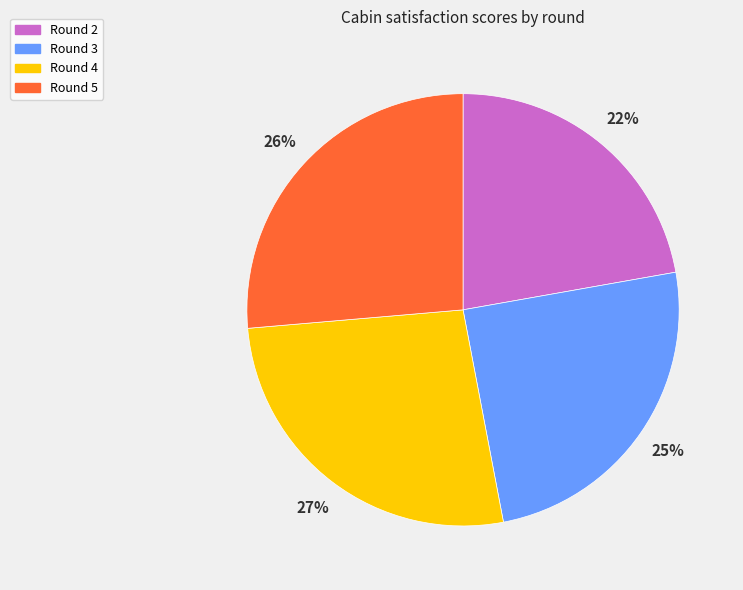

Approximately how many times larger is the value at Round 3 compared to Round 2?

1.1